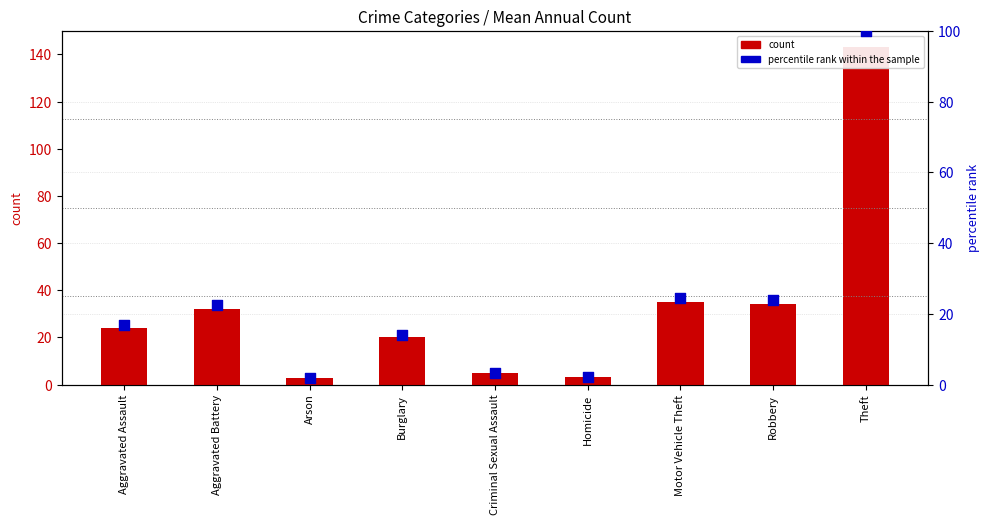

Which series has the largest total across all categories?

count